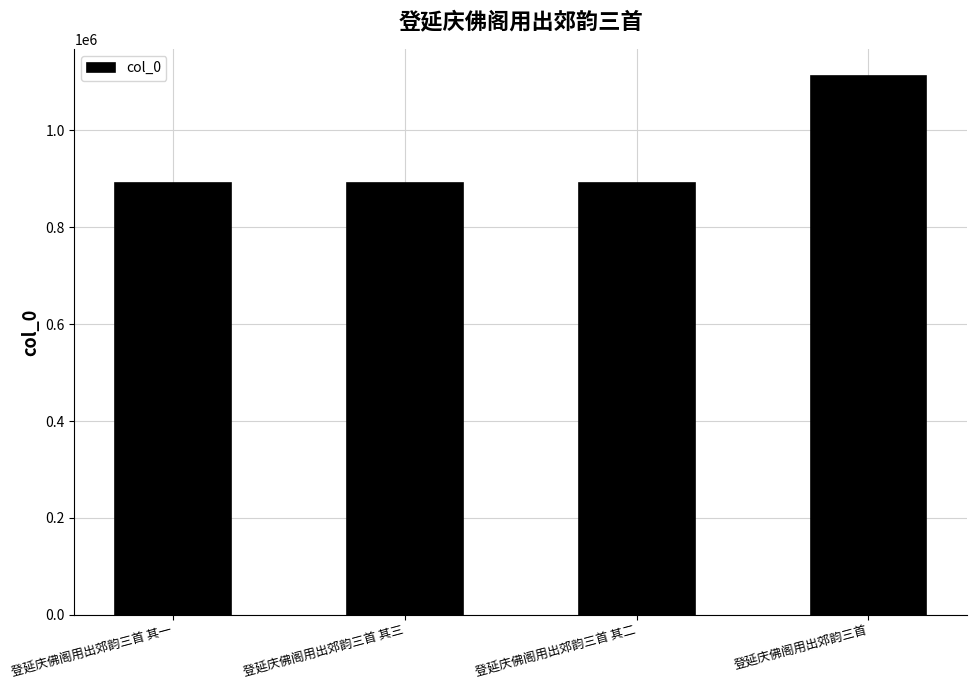

What is the approximate value at 登延庆佛阁用出郊韵三首 其一?

890699